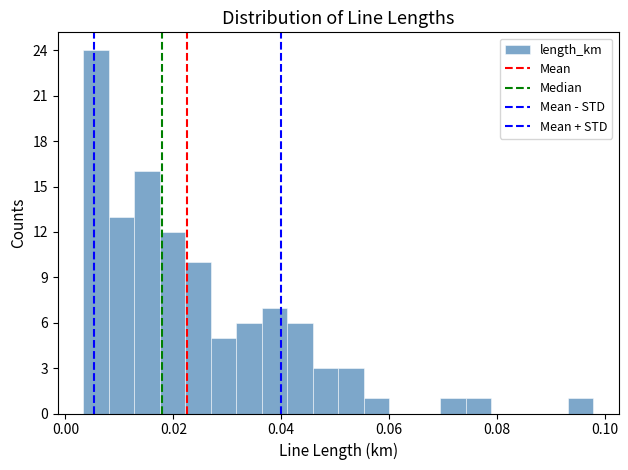

Read against the x-axis, roughly where is the centre of the tallest bar?

0.006